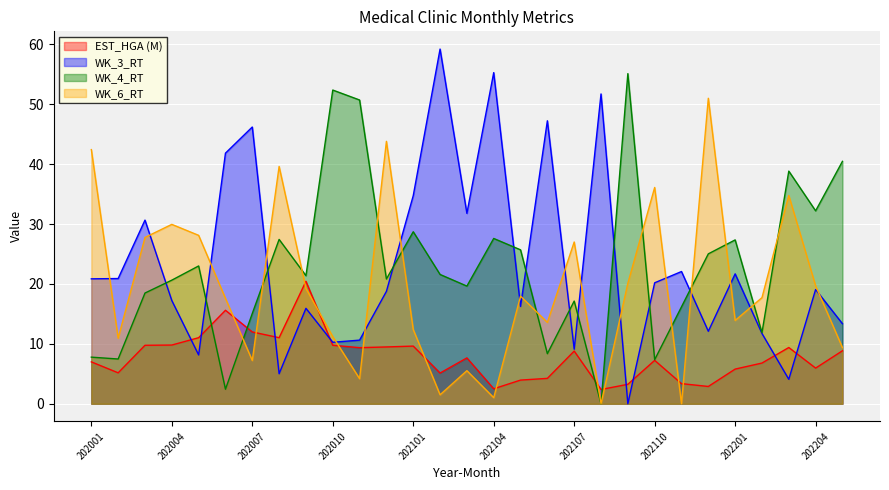

List the series in order of their peak value, highest first.

WK_3_RT, WK_4_RT, WK_6_RT, EST_HGA (M)